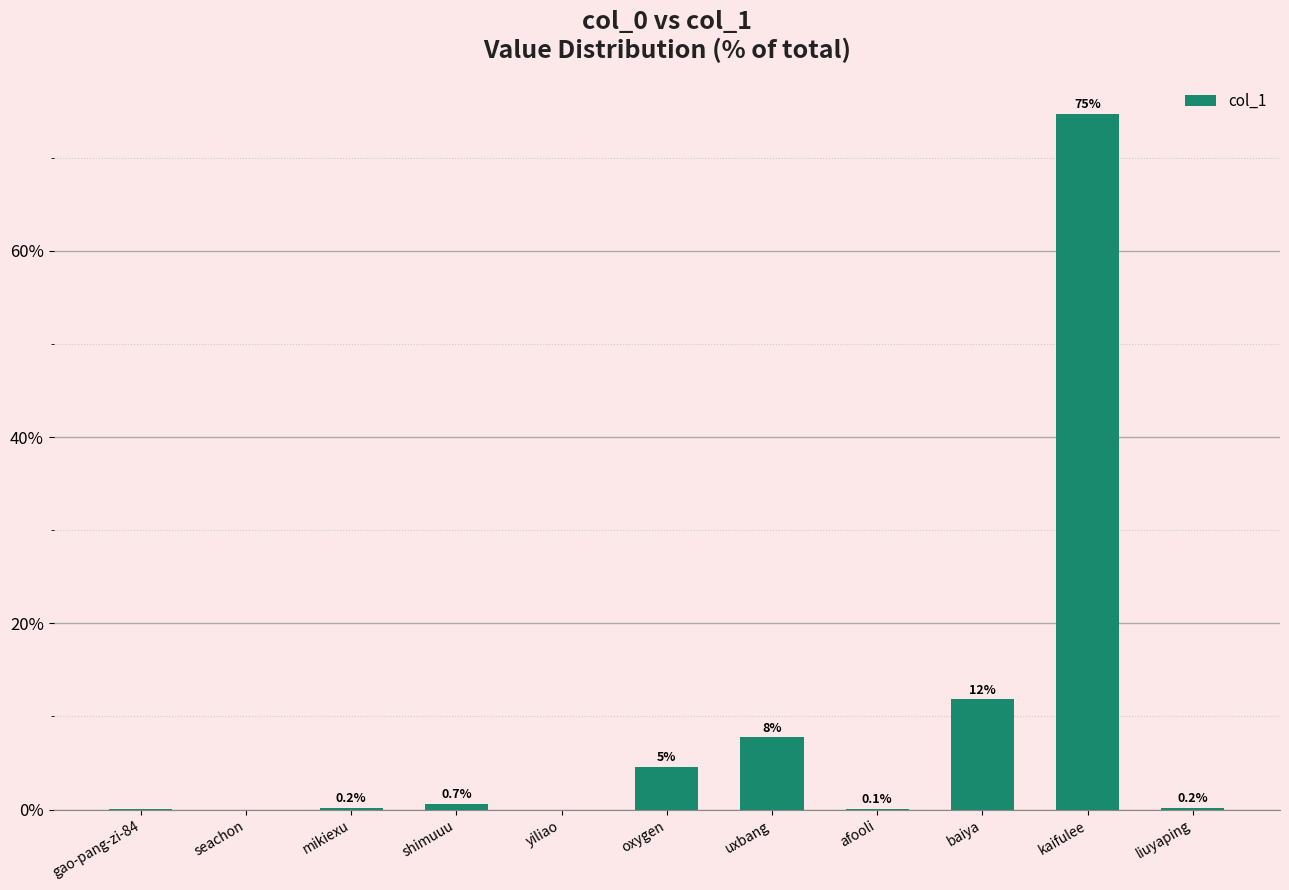

Is it true that the value at mikiexu is 0.2?

True